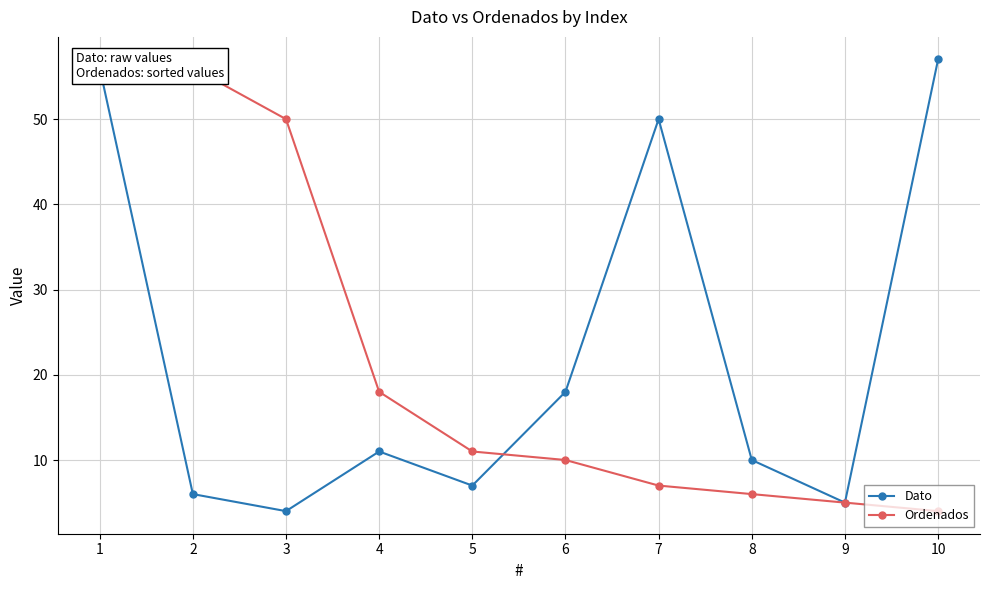

How many values in the Dato series exceed 11?

4